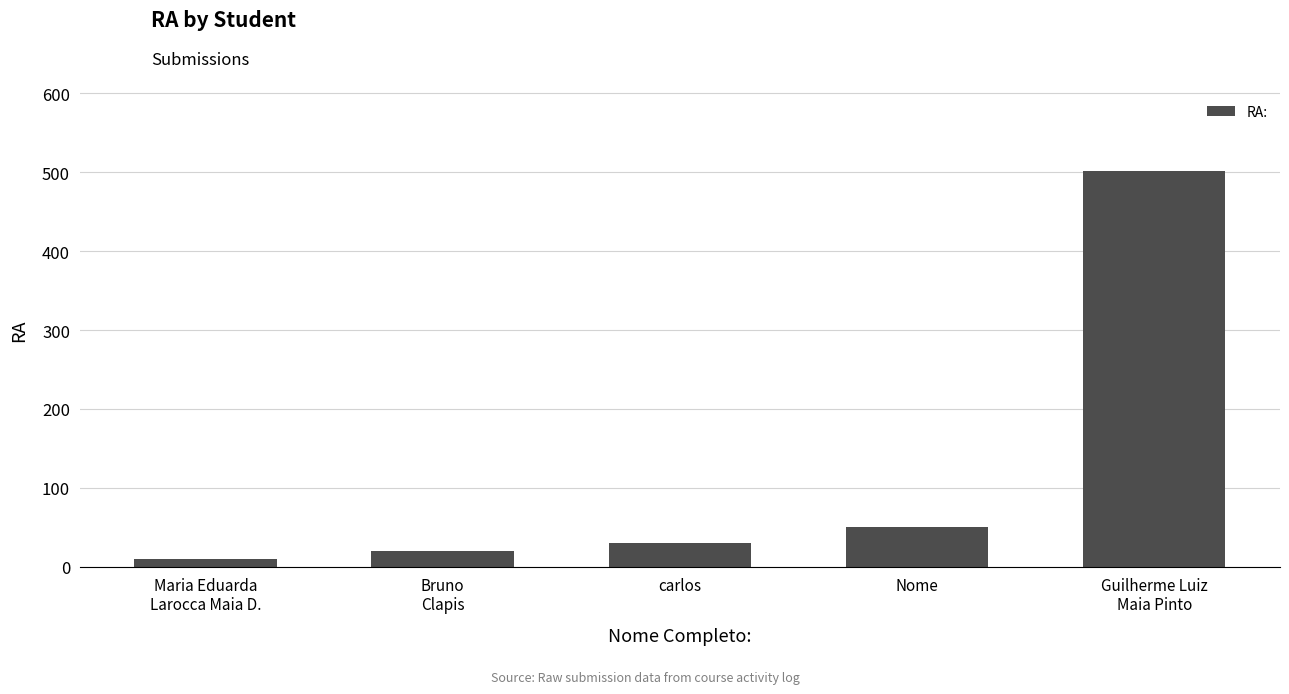

Reading left to right, what are all the values shown in this chart?

10	20	30	50	501